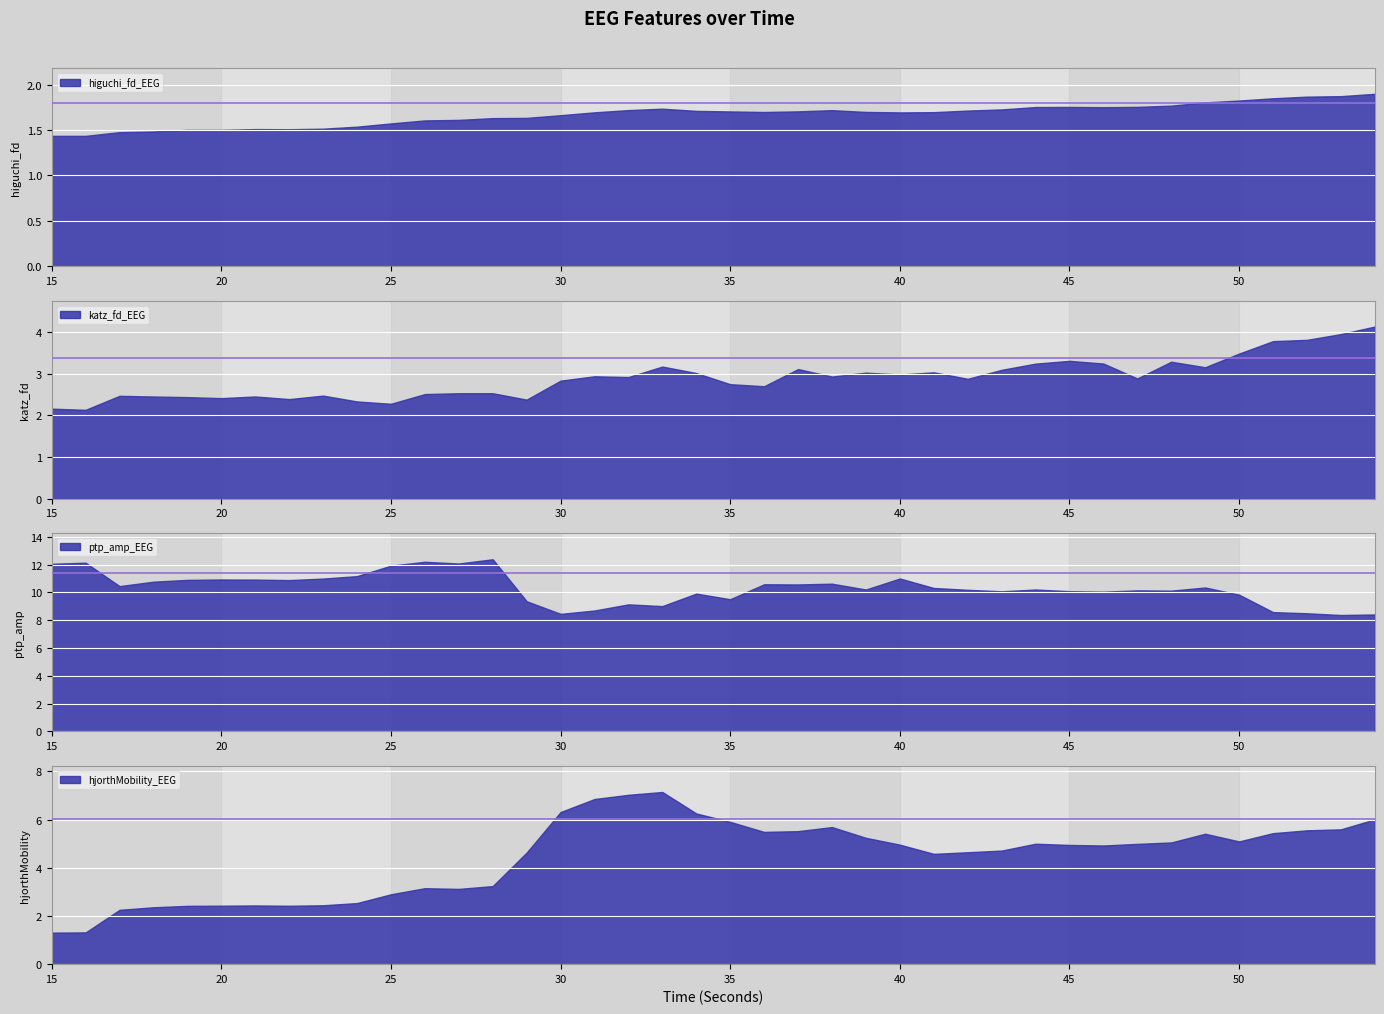

Where do hjorthMobility_EEG and katz_fd_EEG first cross each other?

19 and 20